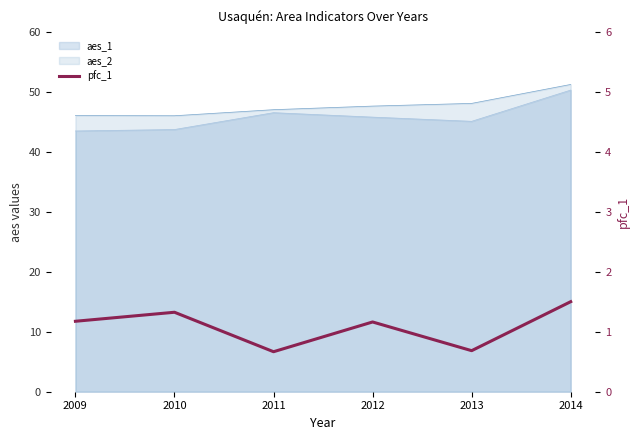

At which category does the data reach its first local valley?

2011